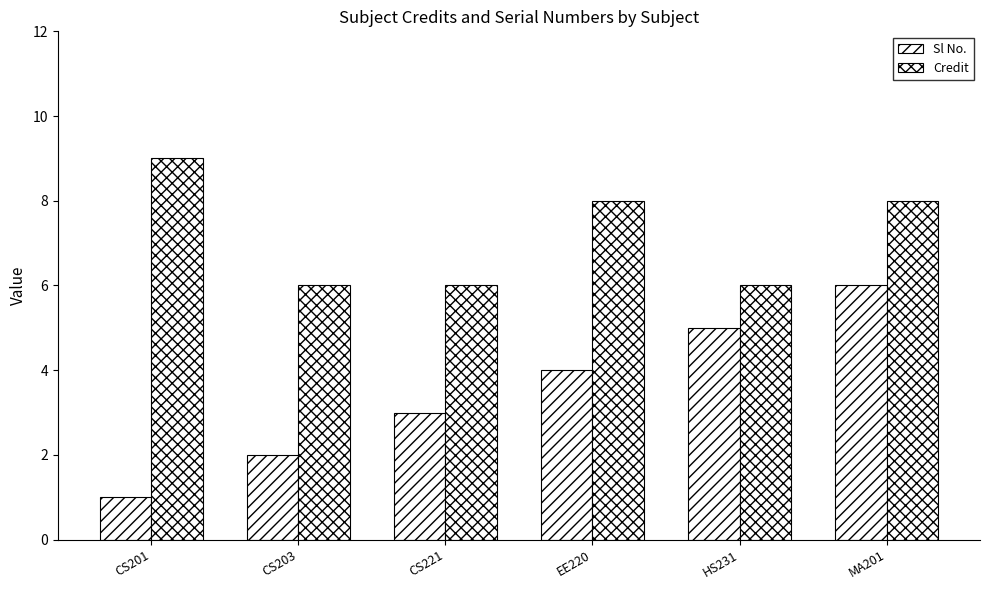

Is it true that Credit equals 13 at EE220?

False